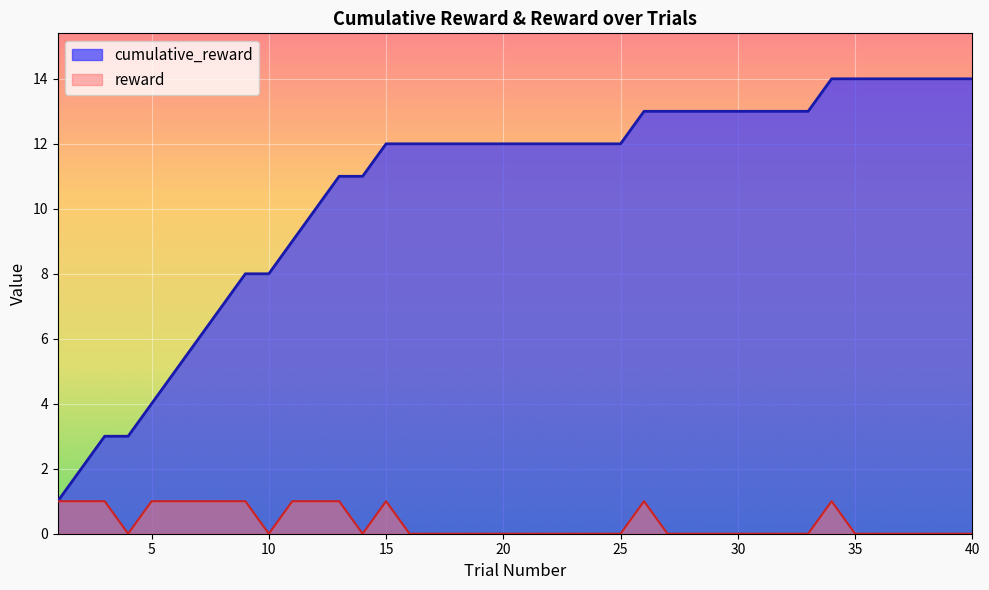

Rank the series by their average value, from lowest to highest.

reward, cumulative_reward